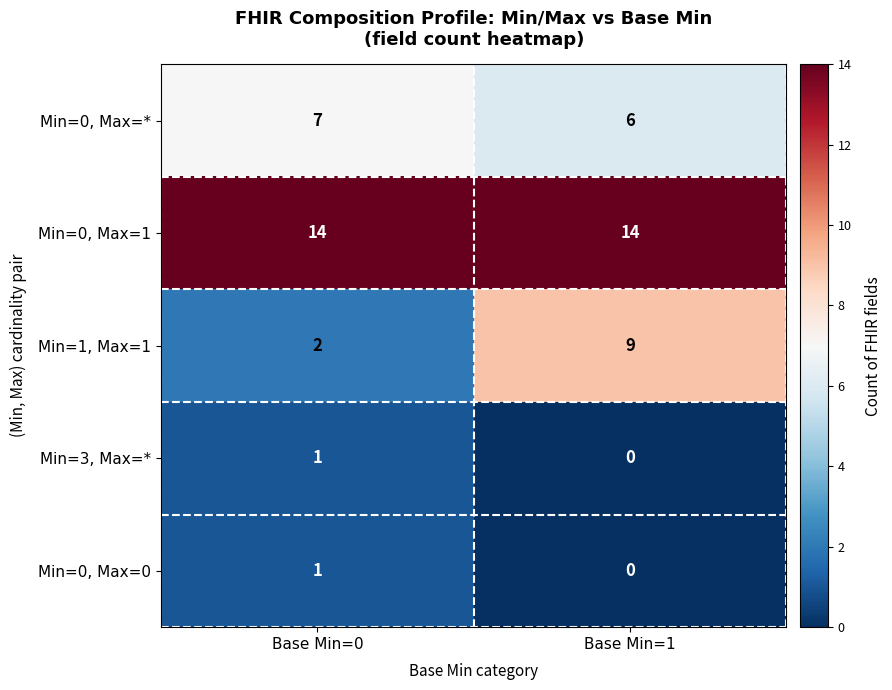

Reading left to right, what are all the values shown in this chart?

Min=0, Max=*: Base Min=0=7	Base Min=1=6
Min=0, Max=1: Base Min=0=14	Base Min=1=14
Min=1, Max=1: Base Min=0=2	Base Min=1=9
Min=3, Max=*: Base Min=0=1	Base Min=1=0
Min=0, Max=0: Base Min=0=1	Base Min=1=0